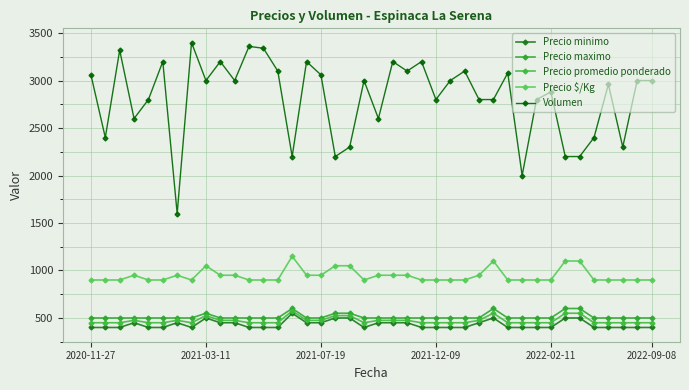

How many series are shown in this chart?

5